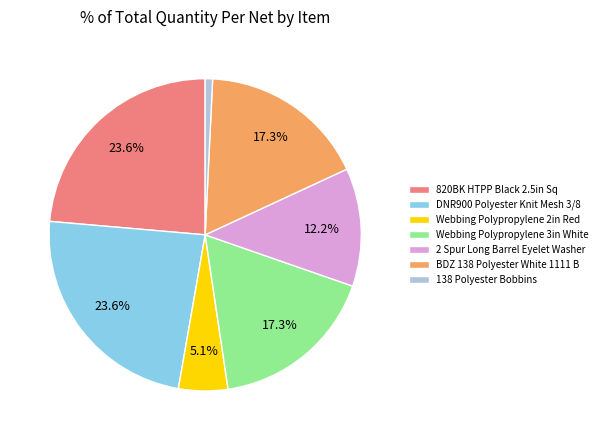

What portion of the pie excludes 820BK HTPP Black 2.5in Sq?

76.4%